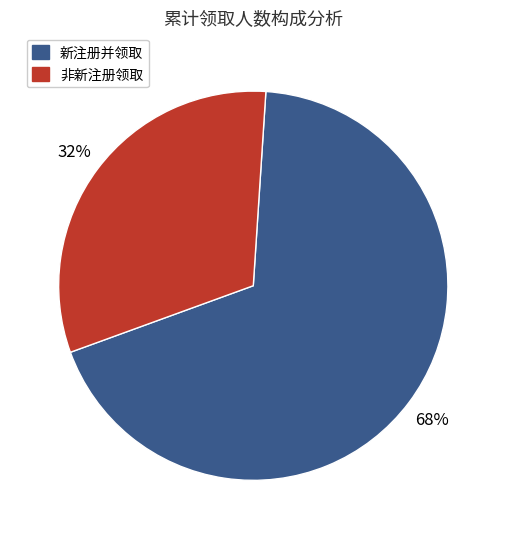

Is there any slice that represents more than half of the pie?

Yes